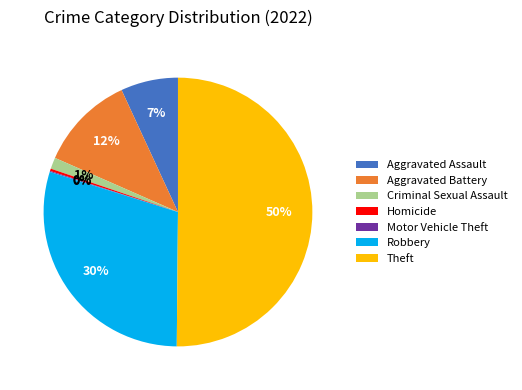

What percentage is the Aggravated Battery slice, to the nearest percent?

12%